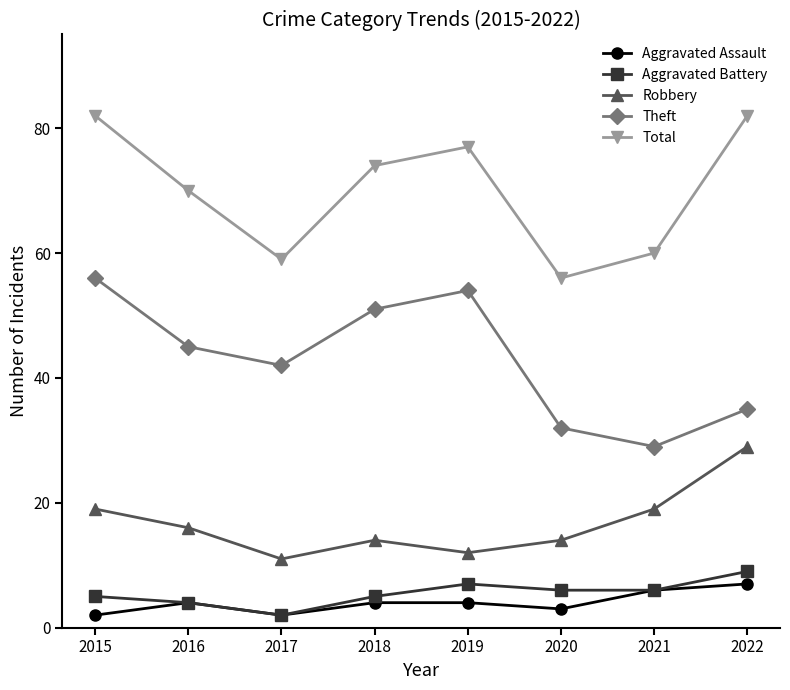

What is the lowest value of the Theft series?

29